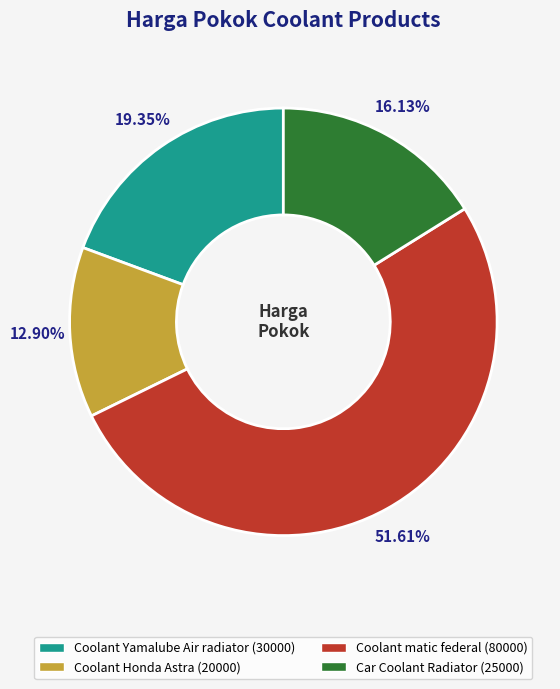

Do Coolant matic federal and Car Coolant Radiator together represent more than half of the pie?

Yes